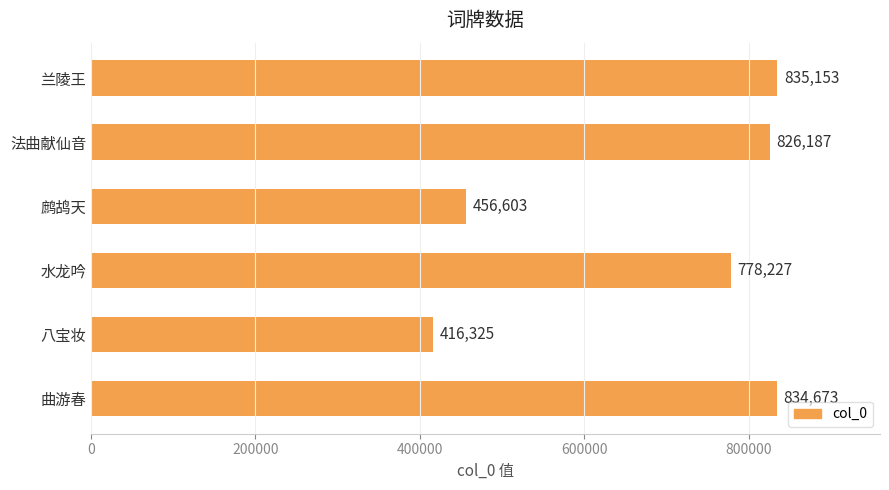

Reading top to bottom, extract all data points from this chart.

兰陵王=835153	法曲献仙音=826187	鹧鸪天=456603	水龙吟=778227	八宝妆=416325	曲游春=834673